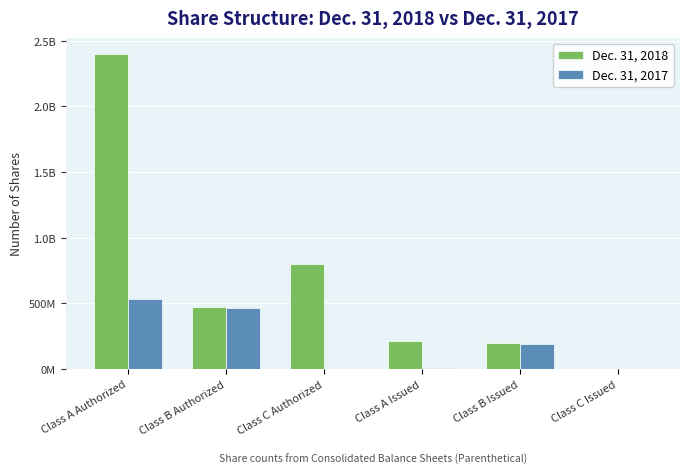

Are the bars grouped side by side (vs. stacked)?

Yes